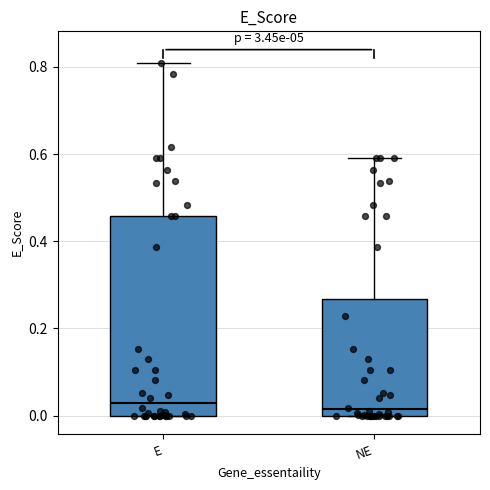

Which box is the tallest, from its lower edge to its upper edge?

E